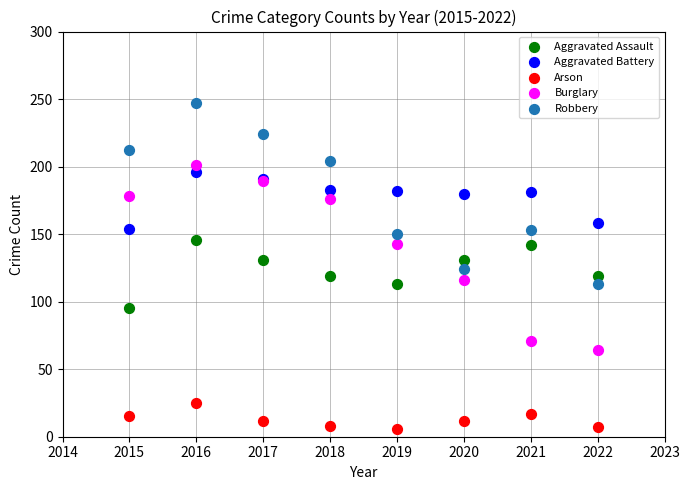

Which series contains the highest Y value?

Robbery